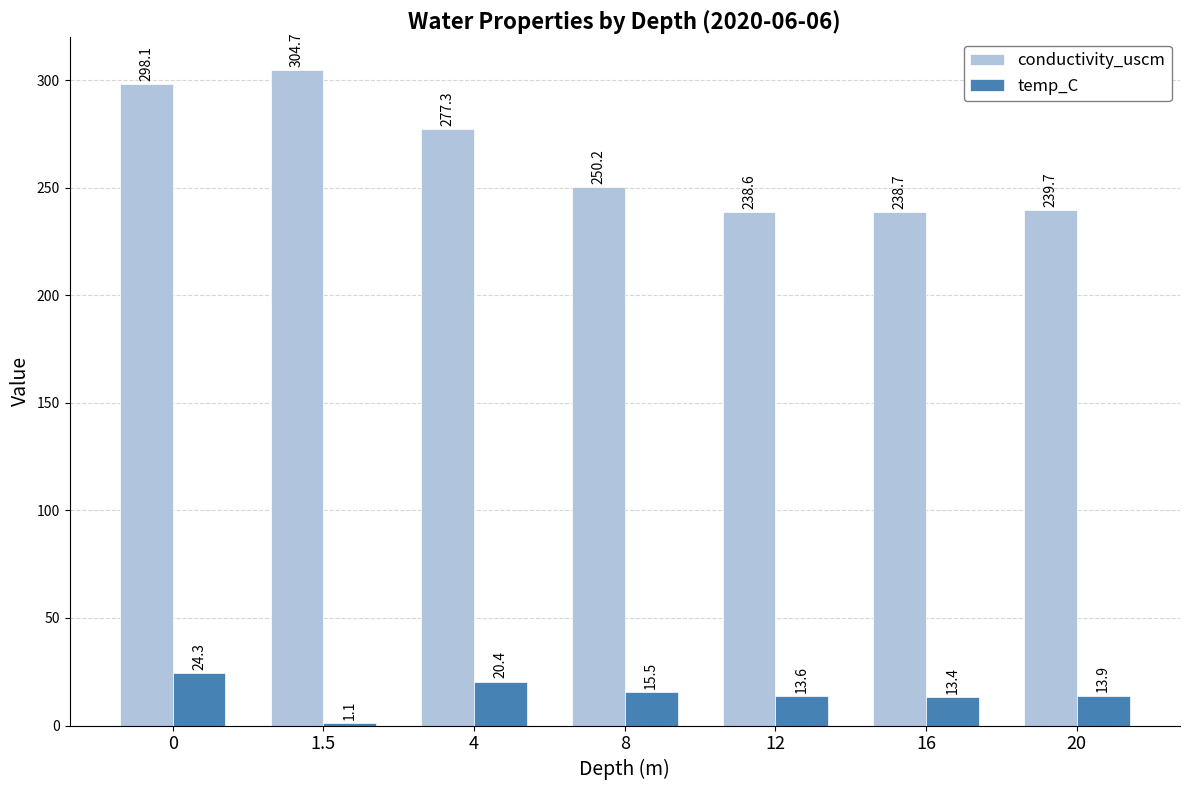

How many values in the conductivity_uscm series are below 250?

3